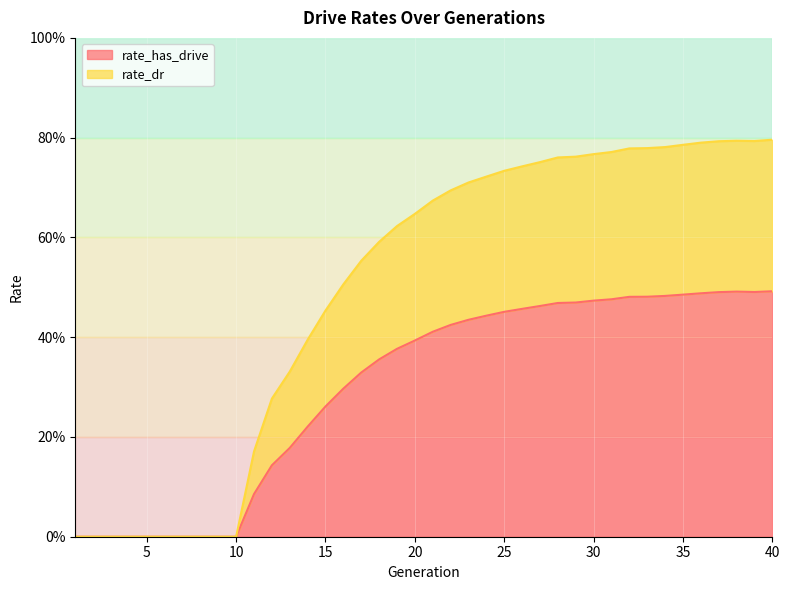

Reading left to right, extract all data points from this chart.

rate_has_drive: 0.0	0.0	0.0	0.0	0.0	0.0	0.0	0.0	0.0	0.0	0.1	0.1	0.2	0.2	0.3	0.3	0.3	0.4	0.4	0.4	0.4	0.4	0.4	0.4	0.5	0.5	0.5	0.5	0.5	0.5	0.5	0.5	0.5	0.5	0.5	0.5	0.5	0.5	0.5	0.5
rate_dr: 0.0	0.0	0.0	0.0	0.0	0.0	0.0	0.0	0.0	0.0	0.2	0.3	0.3	0.4	0.5	0.5	0.6	0.6	0.6	0.6	0.7	0.7	0.7	0.7	0.7	0.7	0.8	0.8	0.8	0.8	0.8	0.8	0.8	0.8	0.8	0.8	0.8	0.8	0.8	0.8